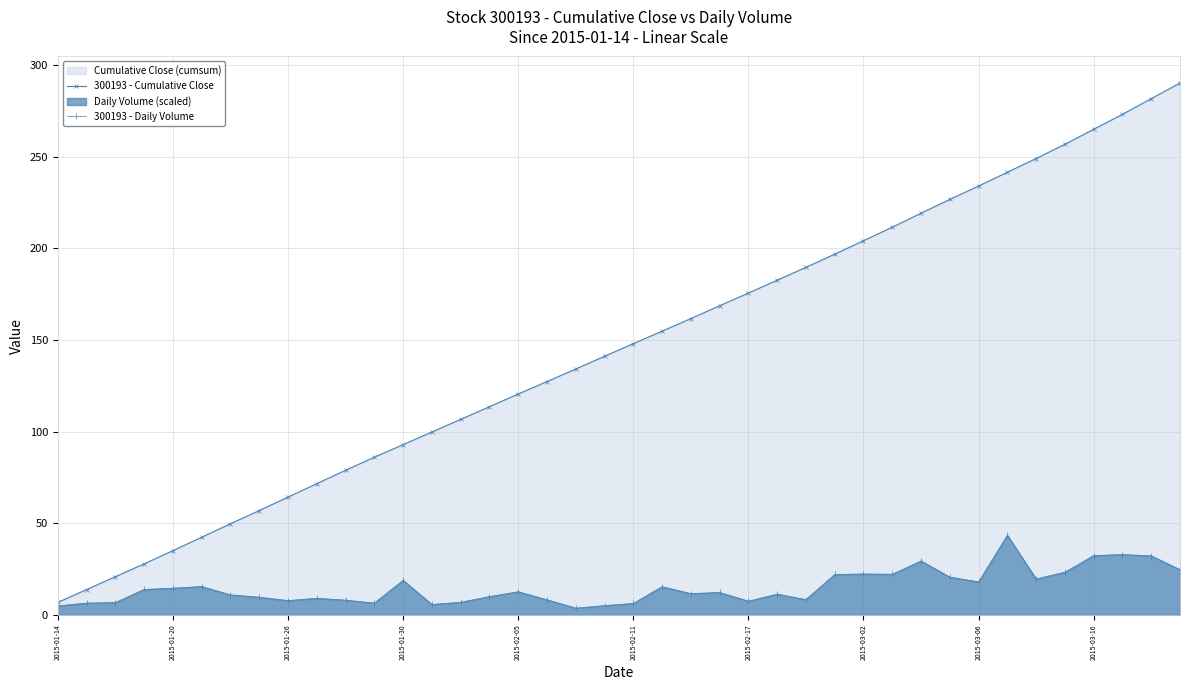

What is the maximum value for 300193 - Cumulative Close?

290.1